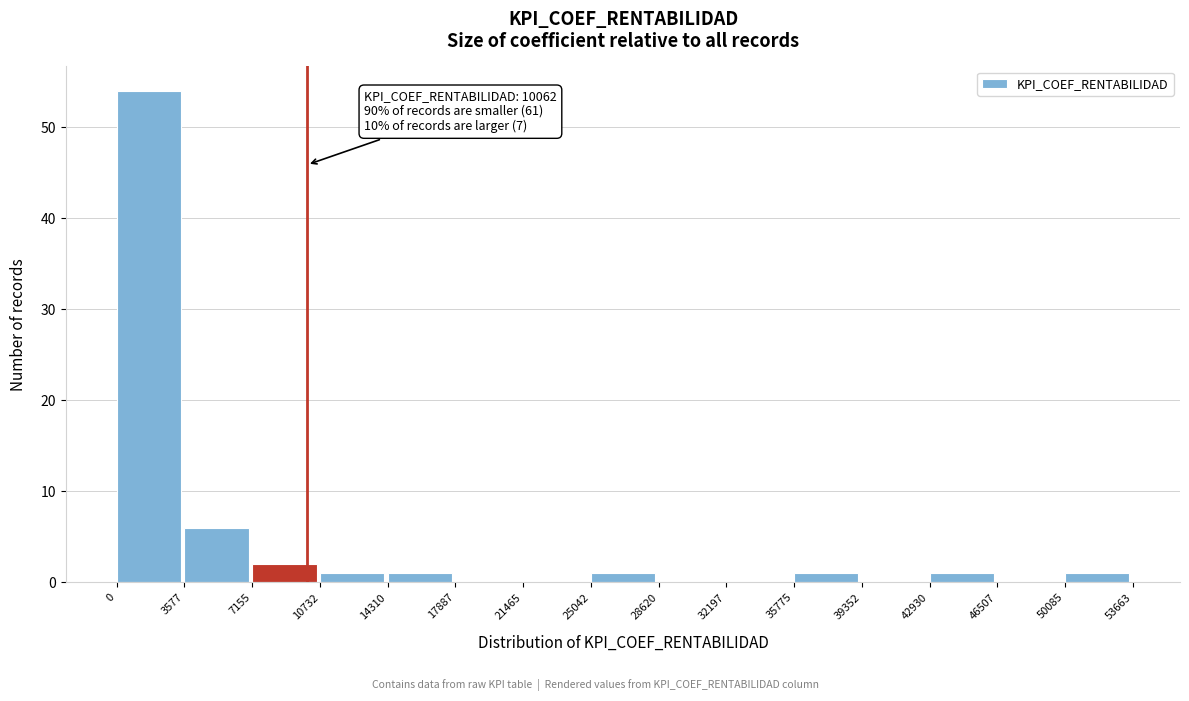

Which range on the x-axis has the tallest bar?

0 to 3577